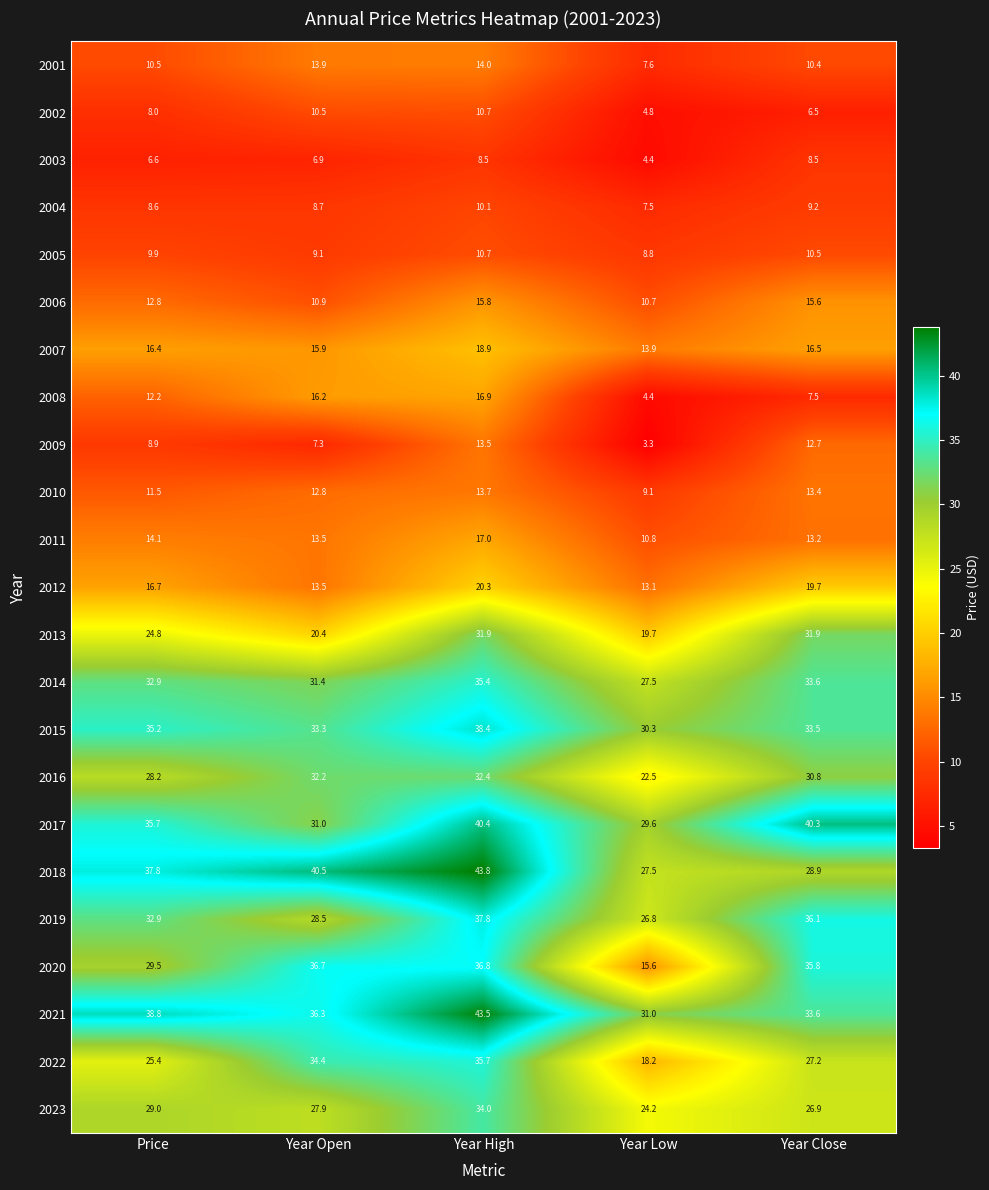

What is the total value across all series at Price?

486.4